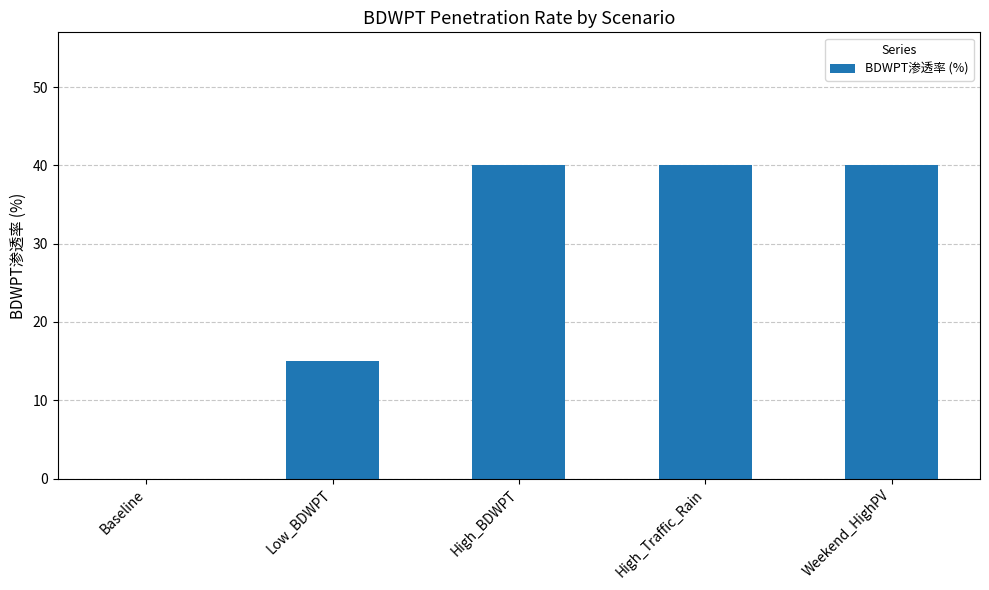

Does the chart contain stacked bars?

No